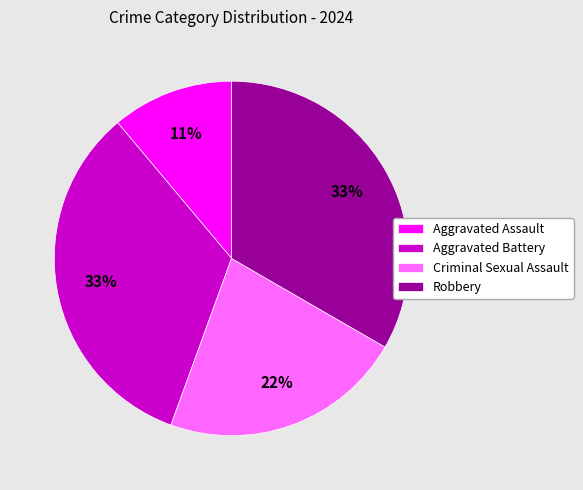

Is the sum of Criminal Sexual Assault and Aggravated Battery greater than half?

Yes